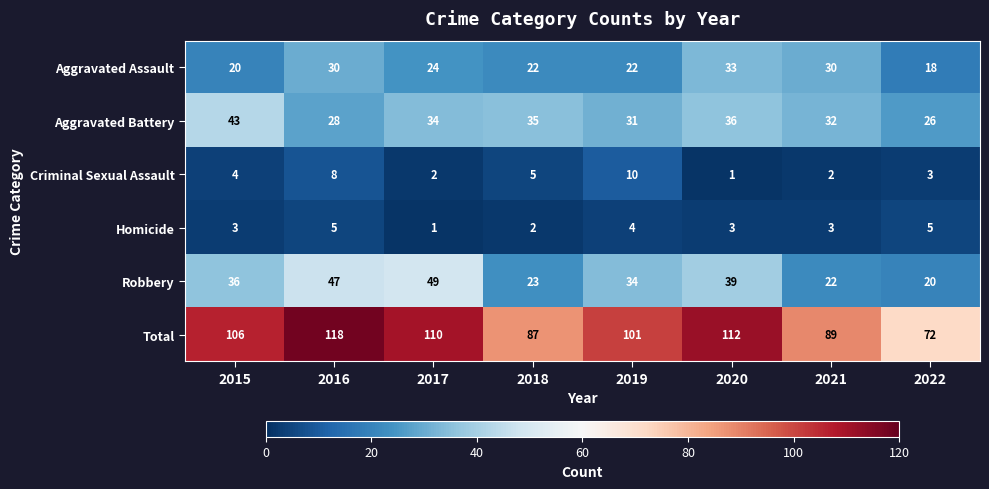

How many Aggravated Assault values are between 22 and 30?

5